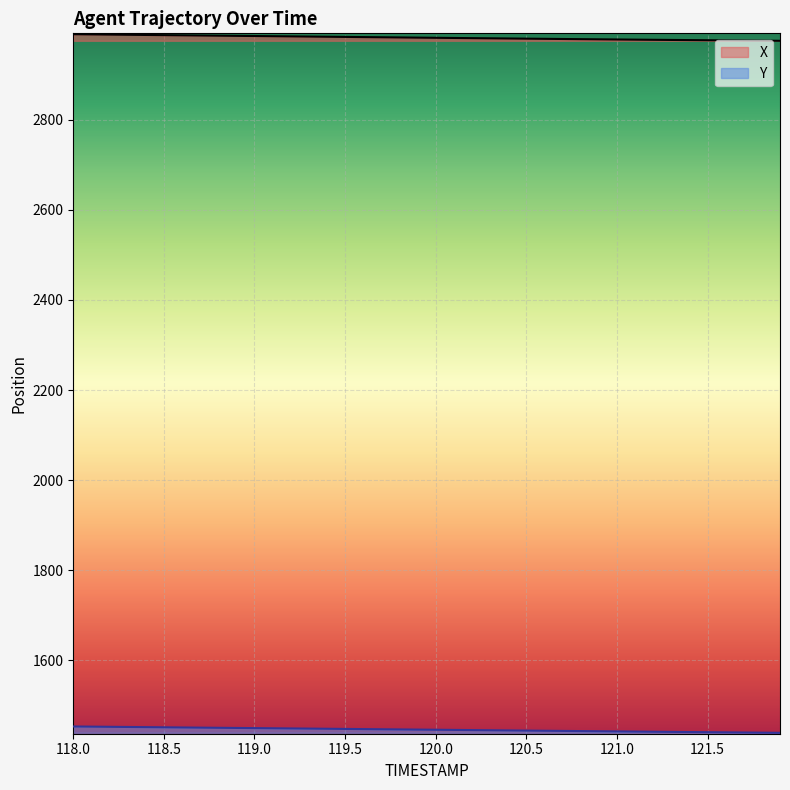

Reading left to right, list all the values displayed in this chart.

X: 2990.0	2989.6	2989.2	2988.8	2988.4	2988.0	2987.6	2987.2	2986.8	2986.4	2986.1	2985.7	2985.3	2984.9	2984.5	2984.1	2983.7	2983.3	2982.9	2982.5	2982.1	2981.7	2981.3	2981.0	2980.6	2980.2	2979.8	2979.5	2979.1	2978.7	2978.4	2978.0	2977.7	2977.3	2977.0	2976.7	2976.4	2976.1	2975.8	2975.5
Y: 1453.2	1452.8	1452.4	1452.0	1451.7	1451.3	1451.0	1450.6	1450.2	1449.9	1449.5	1449.2	1448.8	1448.4	1448.1	1447.7	1447.3	1447.0	1446.6	1446.2	1445.9	1445.5	1445.1	1444.8	1444.4	1444.0	1443.7	1443.3	1442.9	1442.6	1442.2	1441.8	1441.5	1441.1	1440.8	1440.5	1440.1	1439.8	1439.4	1439.1